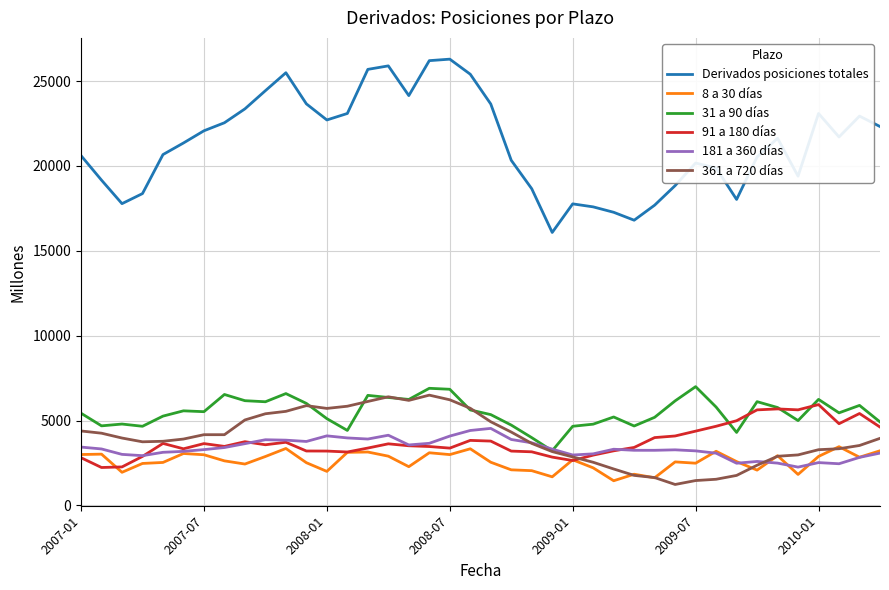

What is the sum of all 91 a 180 días values?

151193